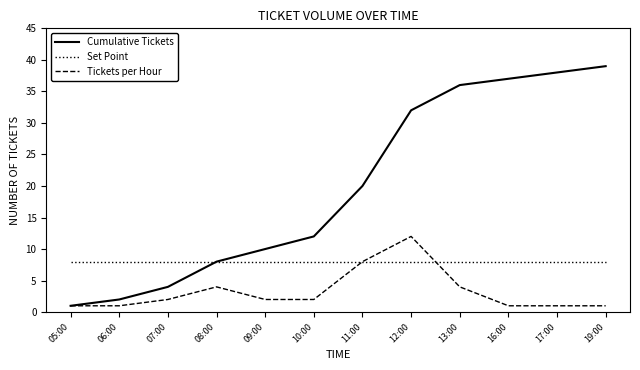

At which category is the sum across all series the highest?

12:00